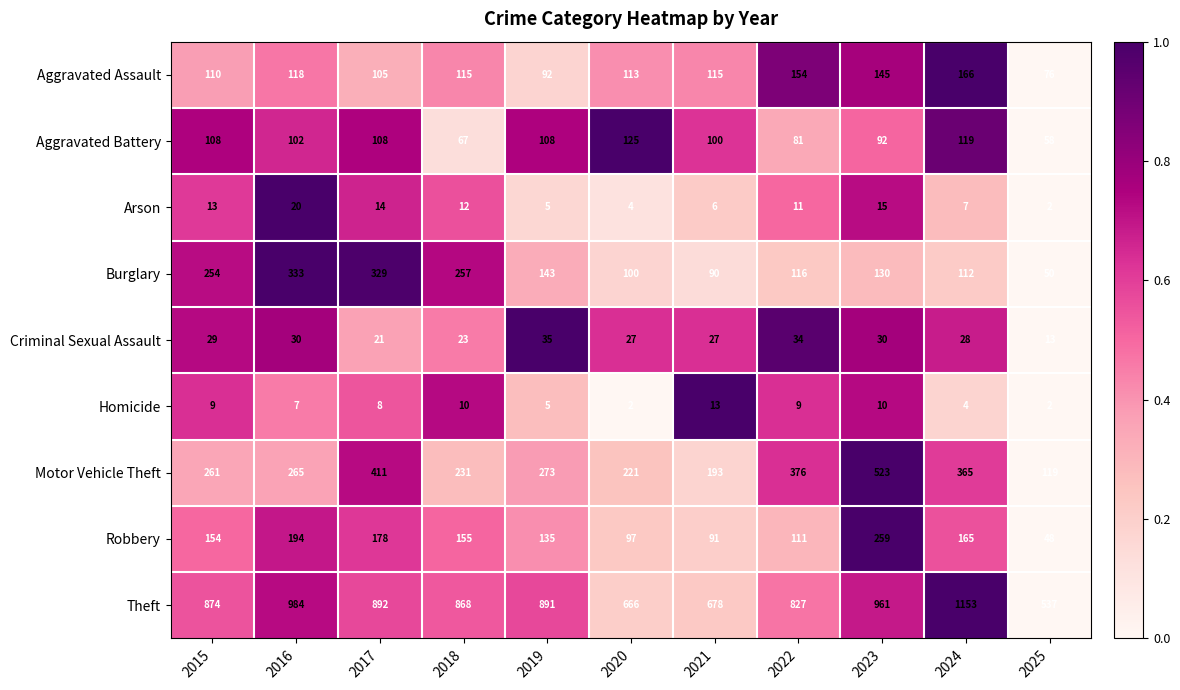

Between 2017 and 2022, which series saw the biggest shift?

Burglary